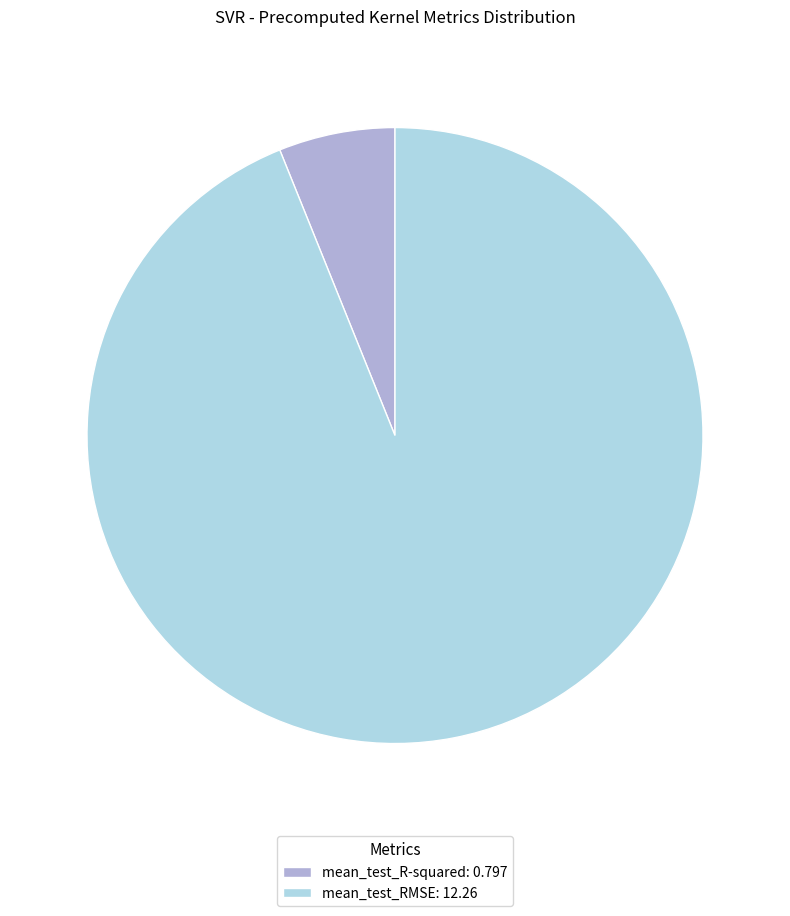

How many segments does this pie chart have?

2